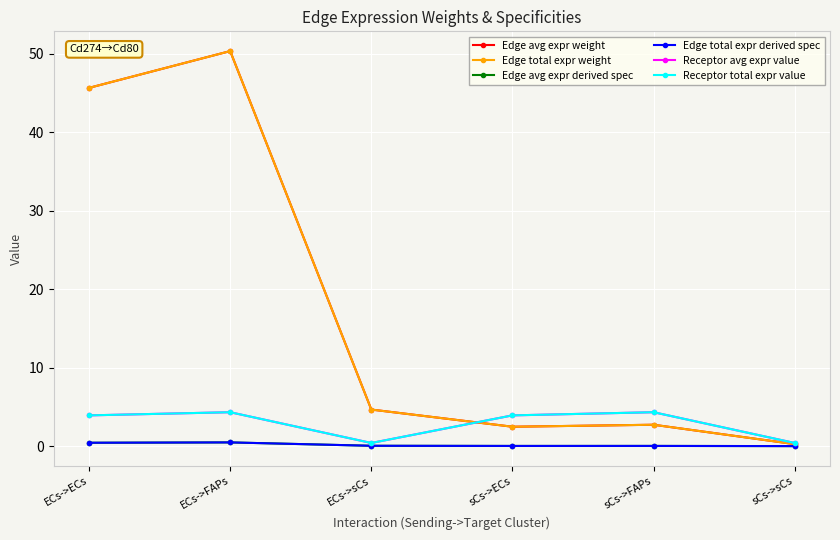

Which series has the widest spread of values?

Edge avg expr weight